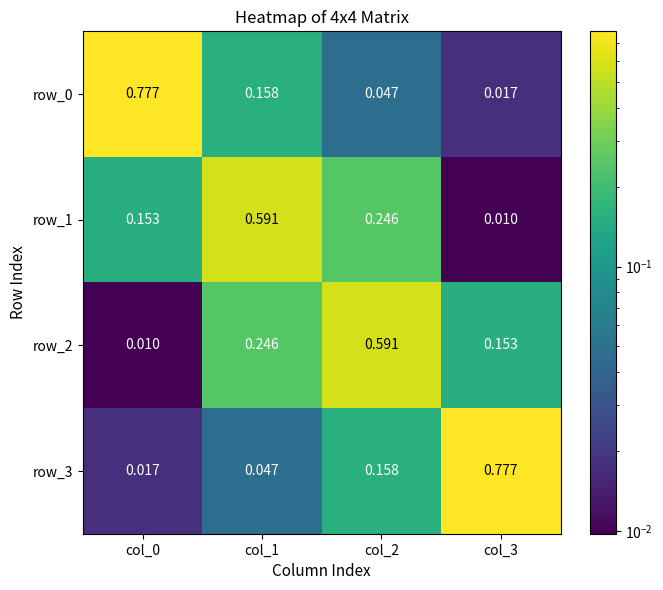

What is the total value across all series at col_3?

1.0